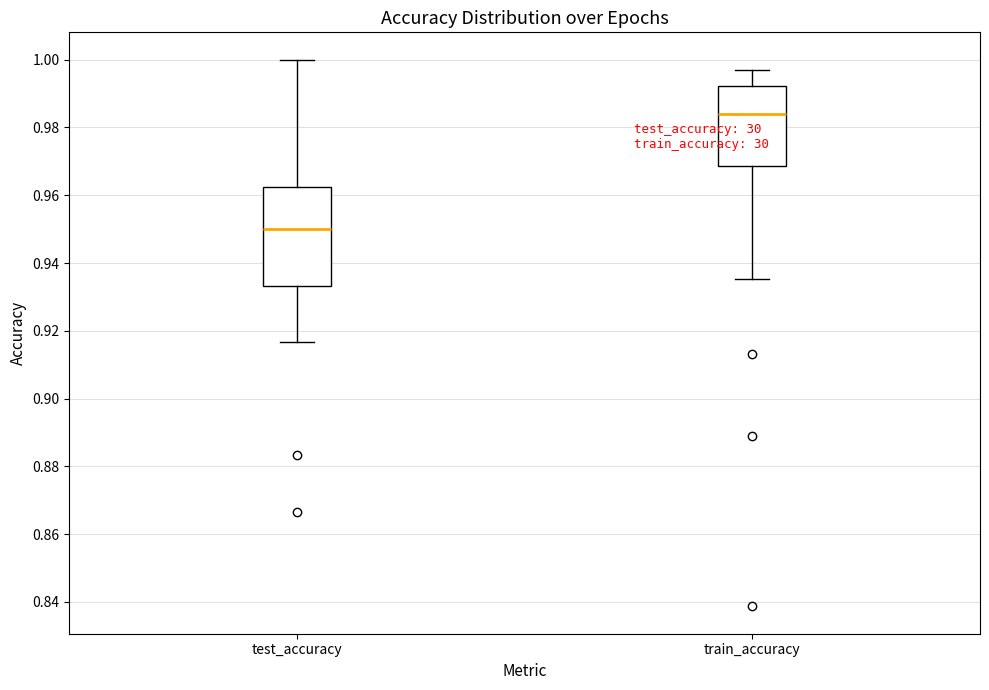

Which box is the tallest, from its lower edge to its upper edge?

test_accuracy